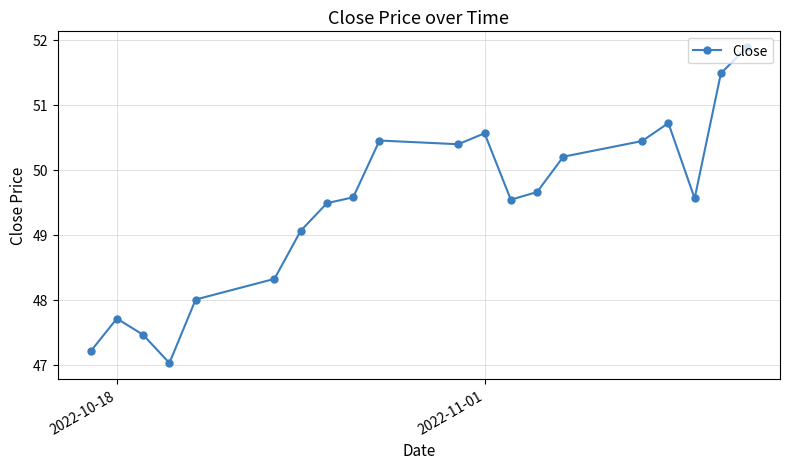

What is the sum of all values?

988.7